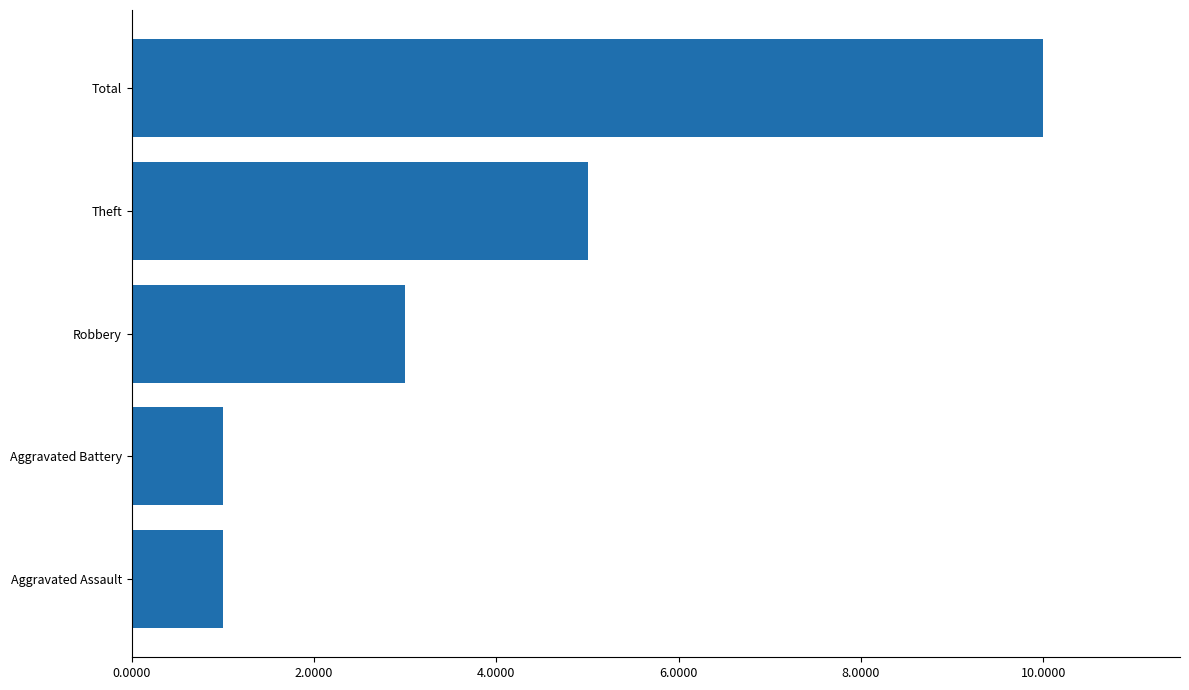

What is the difference between the maximum and minimum values?

9